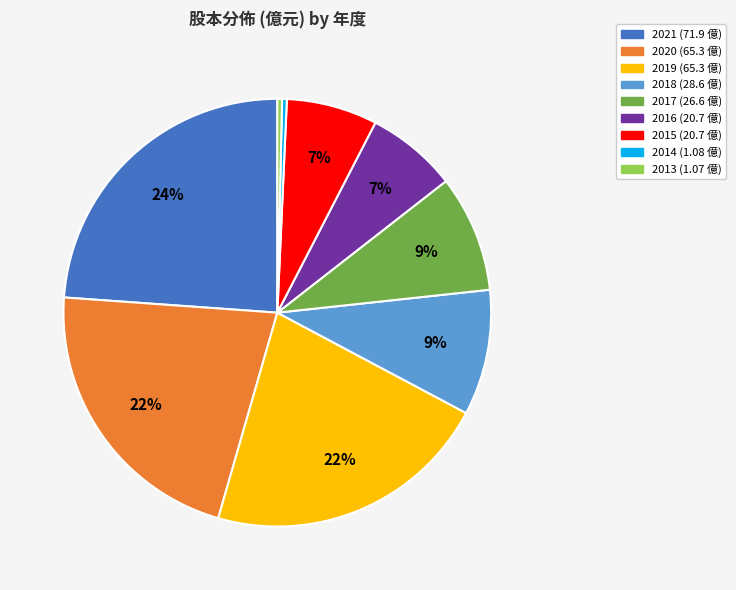

Is the sum of 2017 and 2021 greater than half?

No